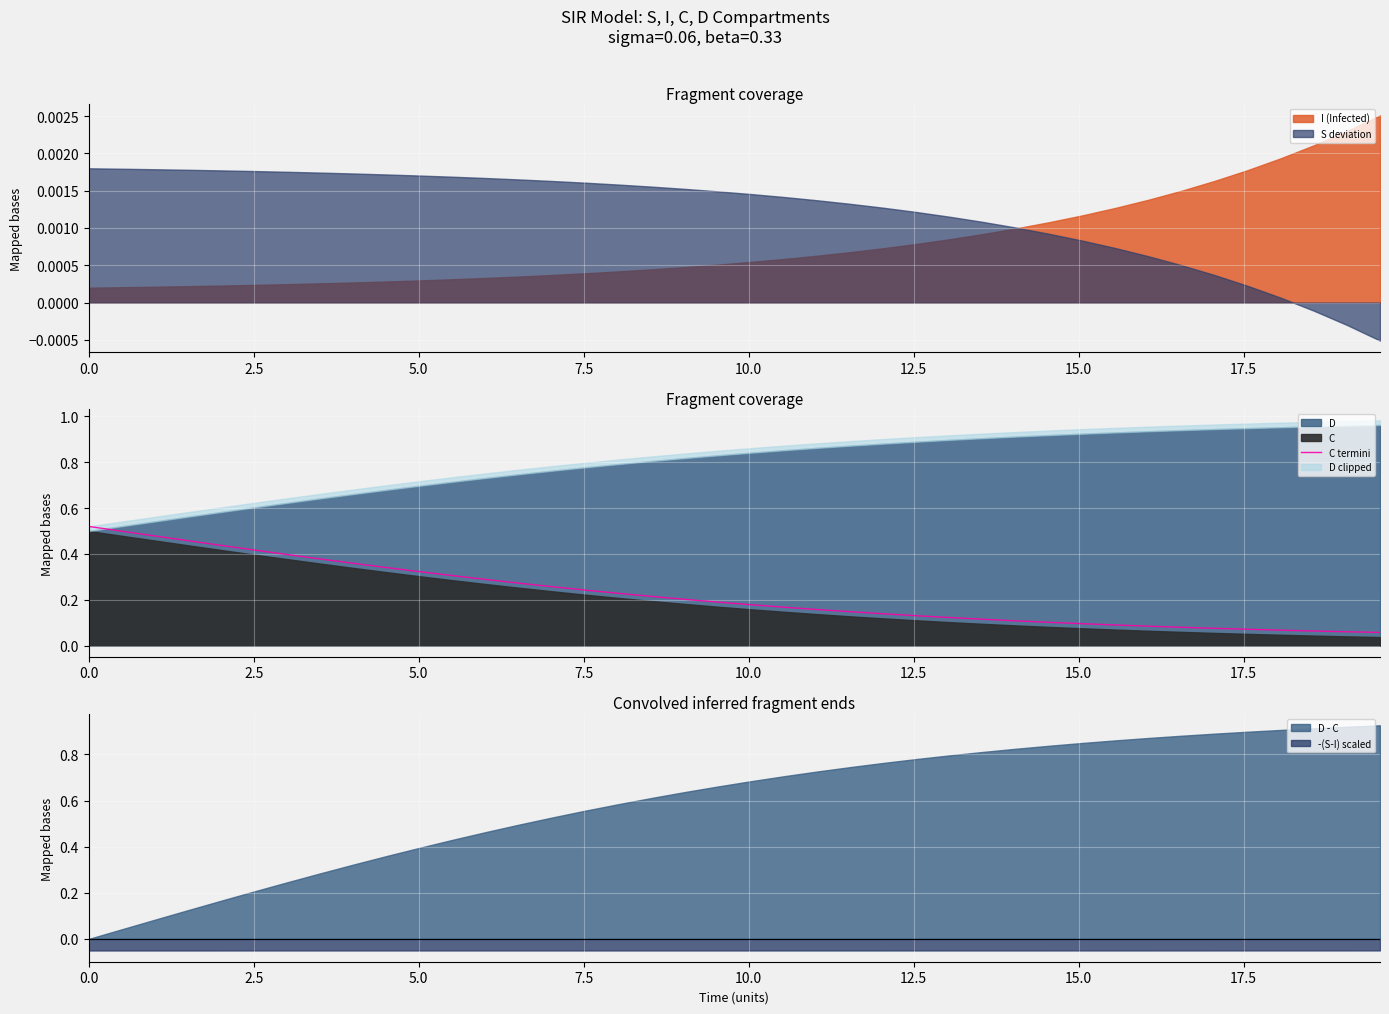

True or false: -(S-I) scaled and D - C cross at least once.

False